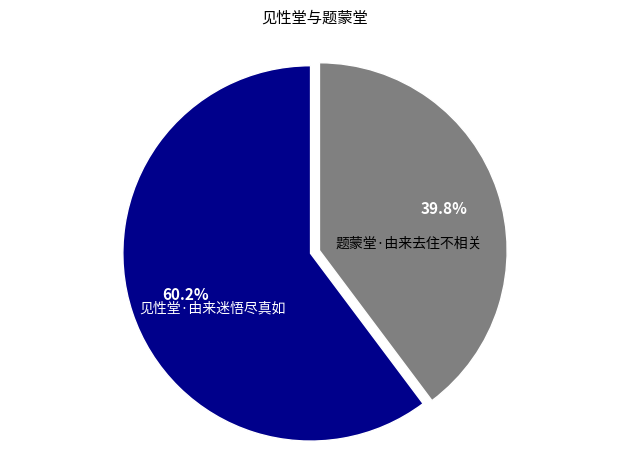

Does any single category account for the majority?

Yes